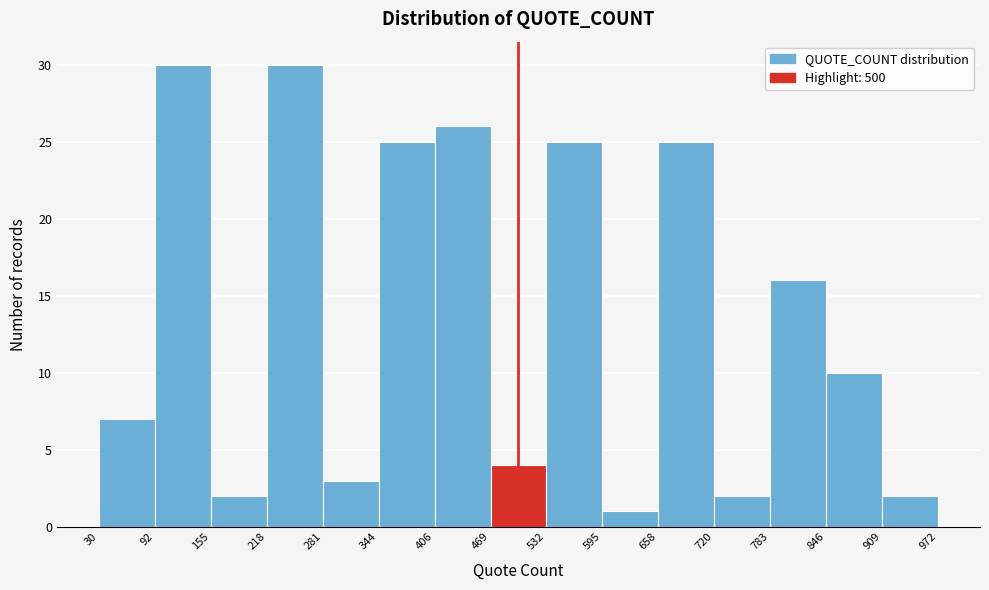

How tall is the bar that spans 783 to 846 on the x-axis? The values are not printed on the chart, so give them approximately, as read against the axis.

16